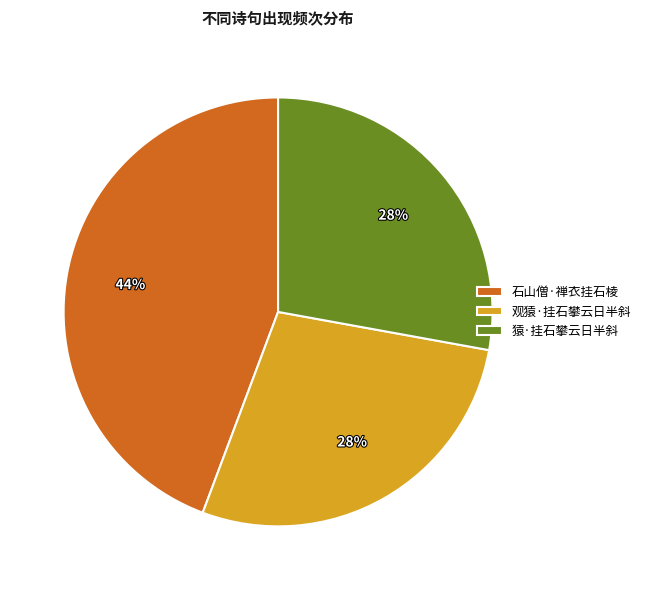

To the nearest percent, what is the difference between the 观猿·挂石攀云日半斜 and 石山僧·禅衣挂石棱 slice percentages?

16%